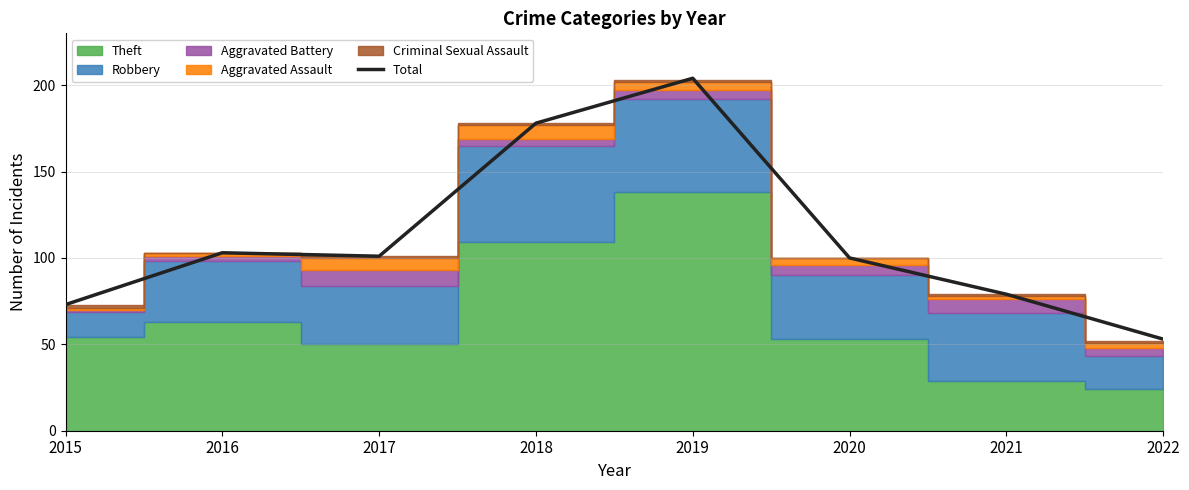

What is the value of the 6th point from the left?

100